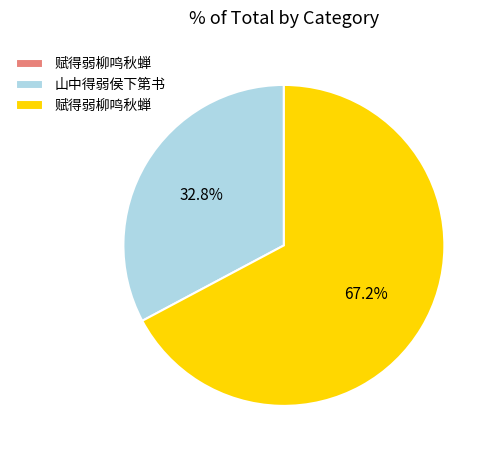

Is there a majority slice in this chart?

Yes